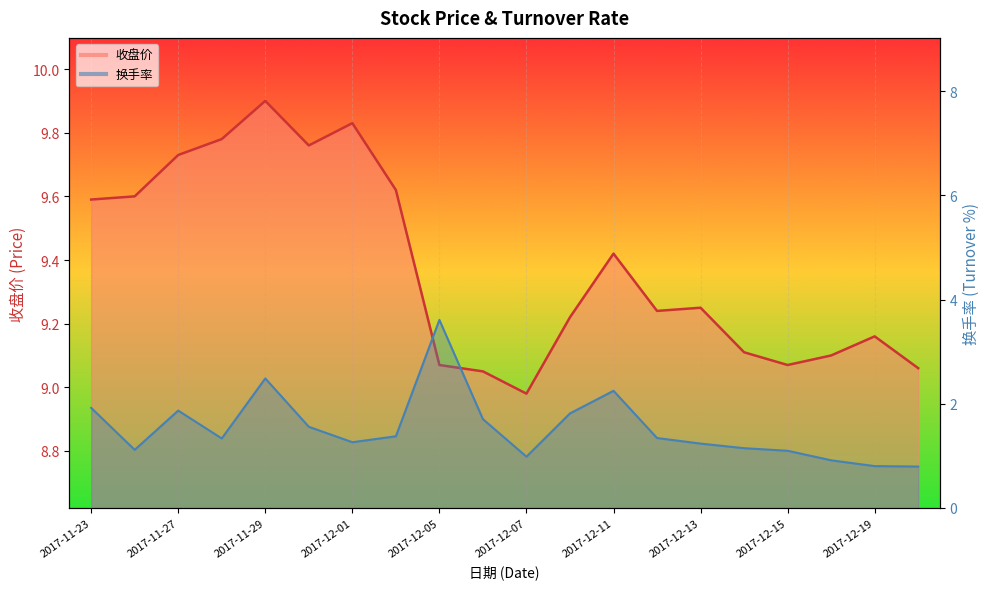

At which label does 换手率 reach its peak?

2017-12-05